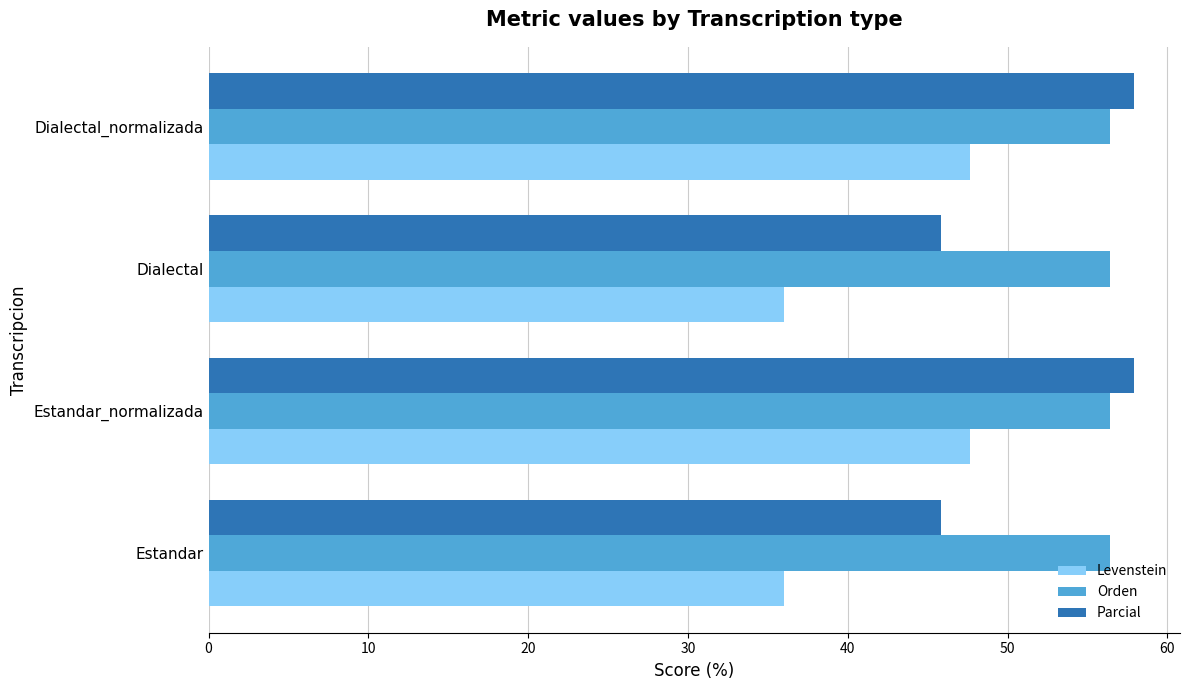

What is the minimum value for Levenstein?

36.0